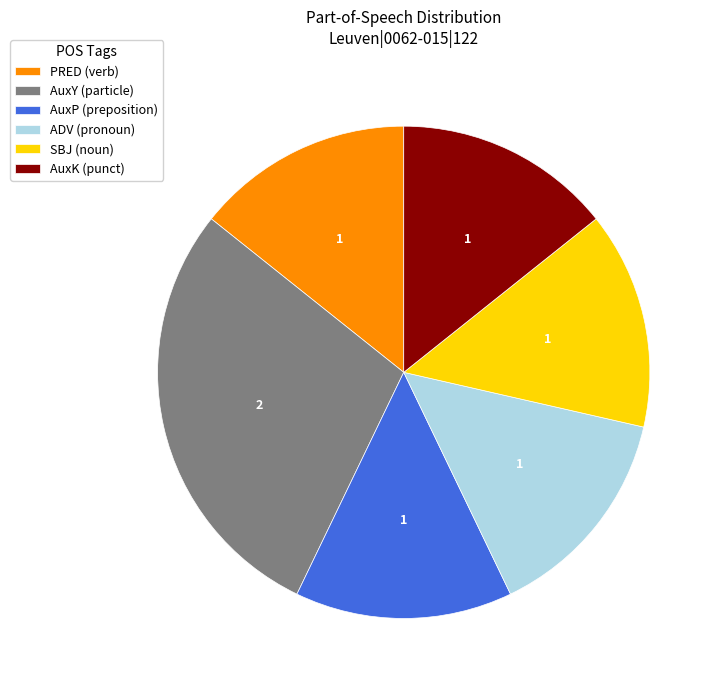

Approximately how many times larger is the value at SBJ (noun) compared to AuxY (particle)?

0.5